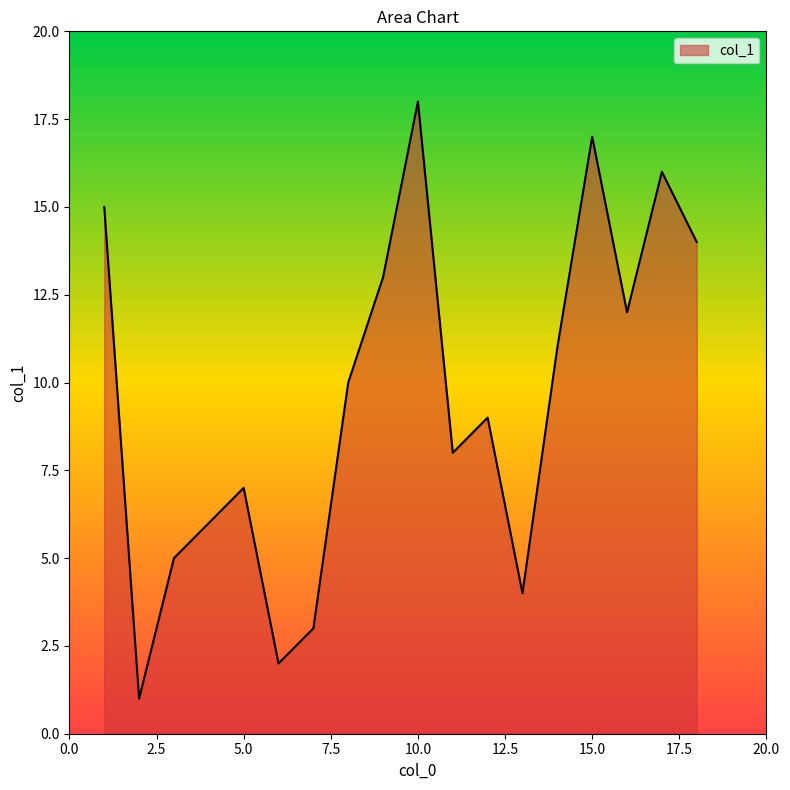

What is the difference between the maximum and minimum values?

17